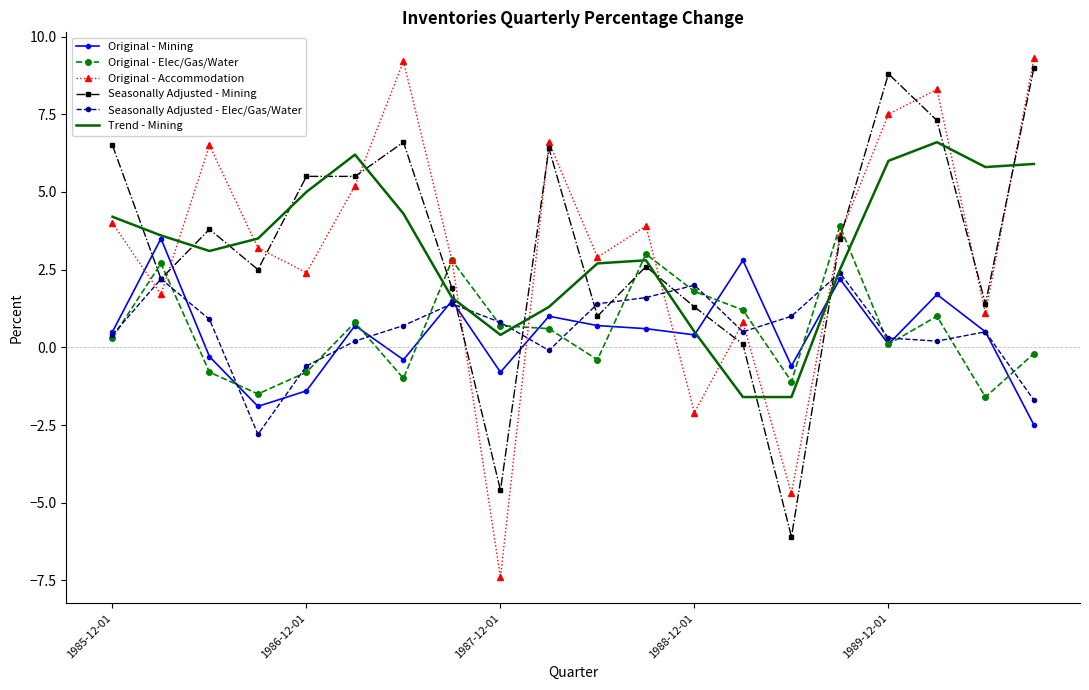

Which series has the largest range (max minus min)?

Original - Accommodation